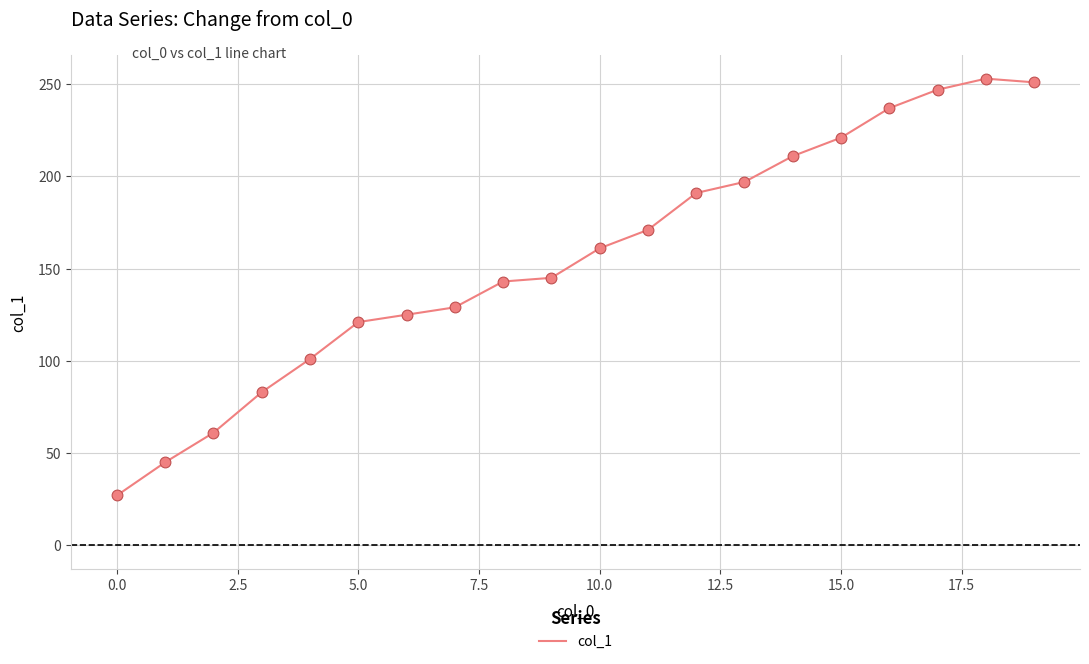

What is the greatest value displayed?

253